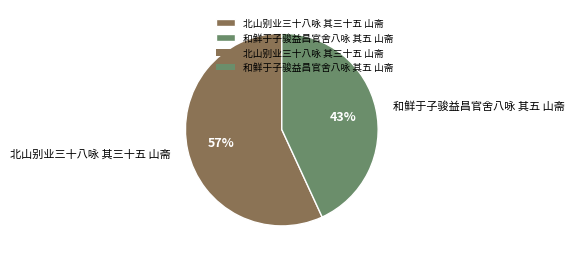

Is 和鲜于子骏益昌官舍八咏 其五 山斋 the majority of the pie?

No